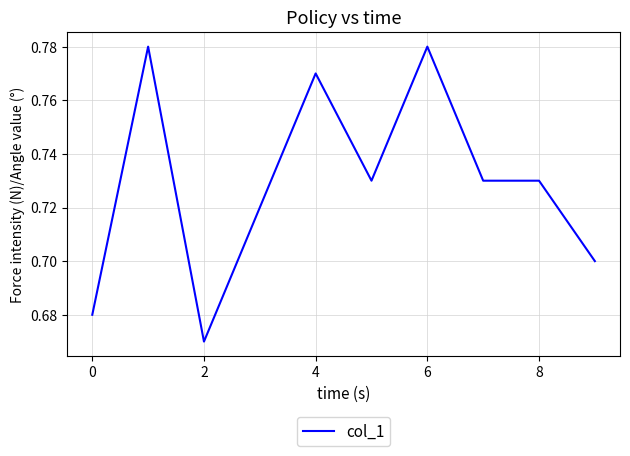

What is the smallest value displayed?

0.7